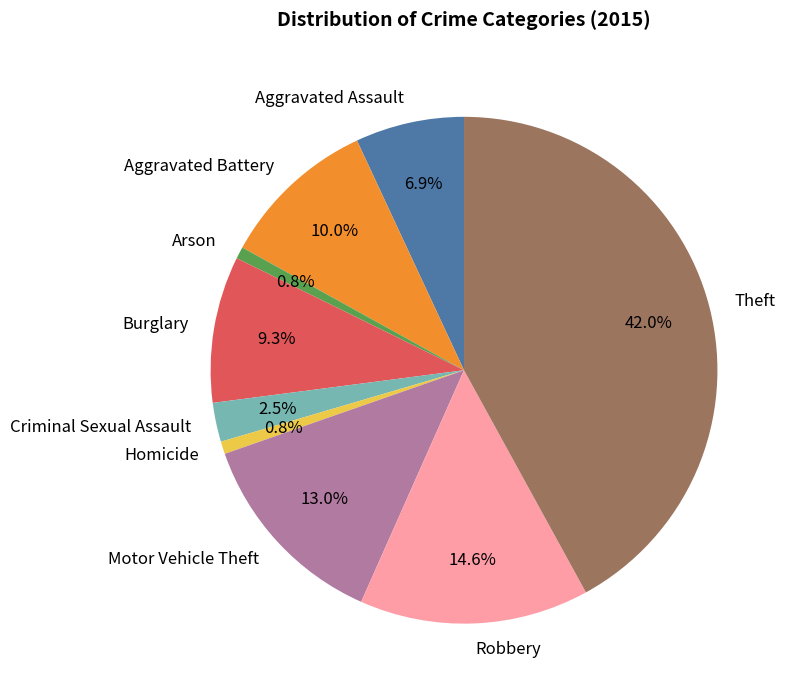

True or false: Theft accounts for 28% of the total.

False